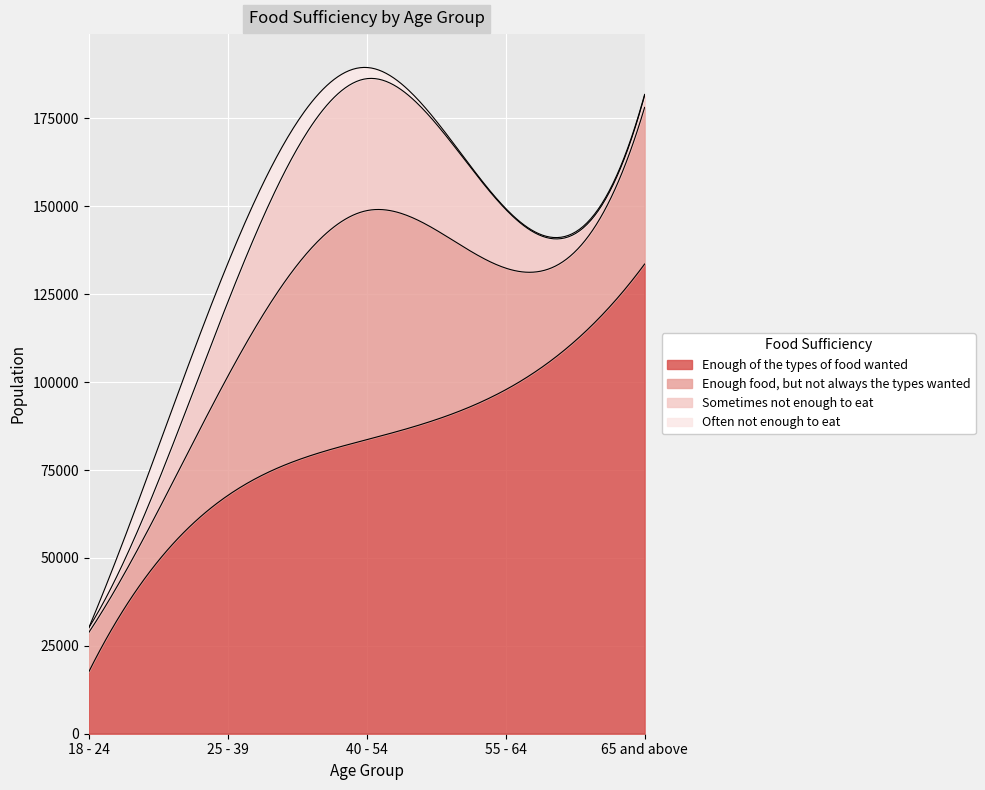

List the labels in order of Sometimes not enough to eat value, largest first.

40 - 54, 25 - 39, 55 - 64, 65 and above, 18 - 24